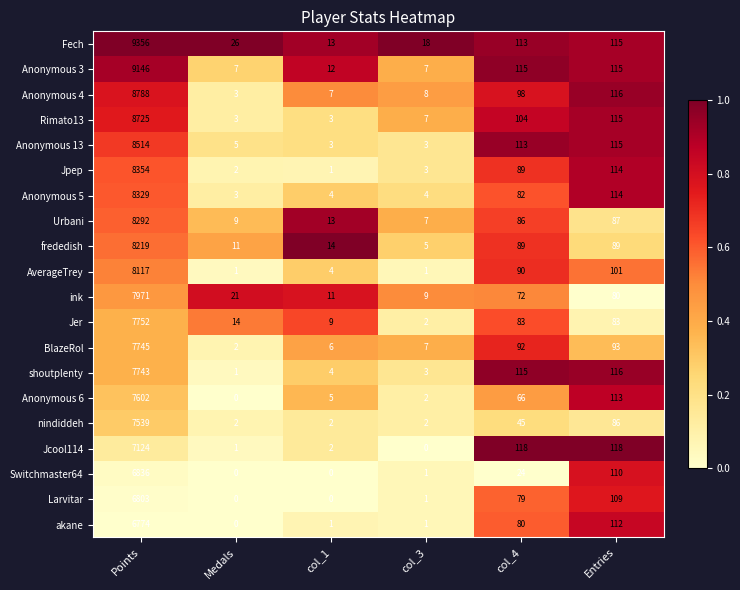

What is the sum of all akane values?

6968